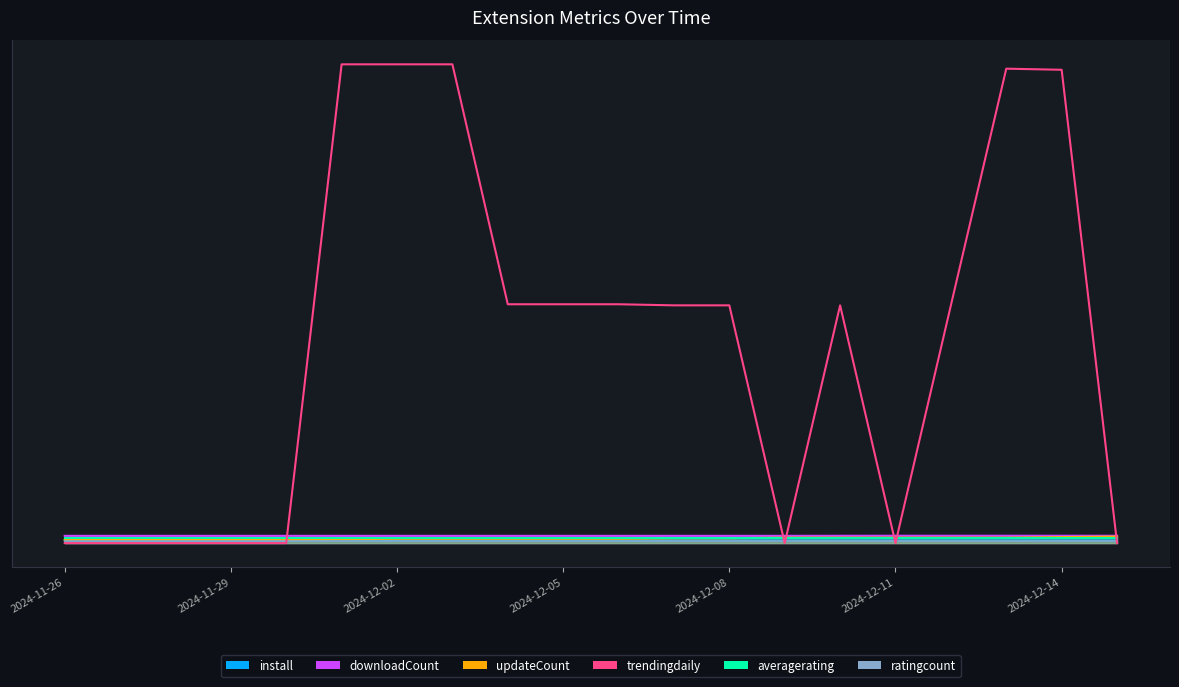

What is the change in value from 8 to 15?

-219000